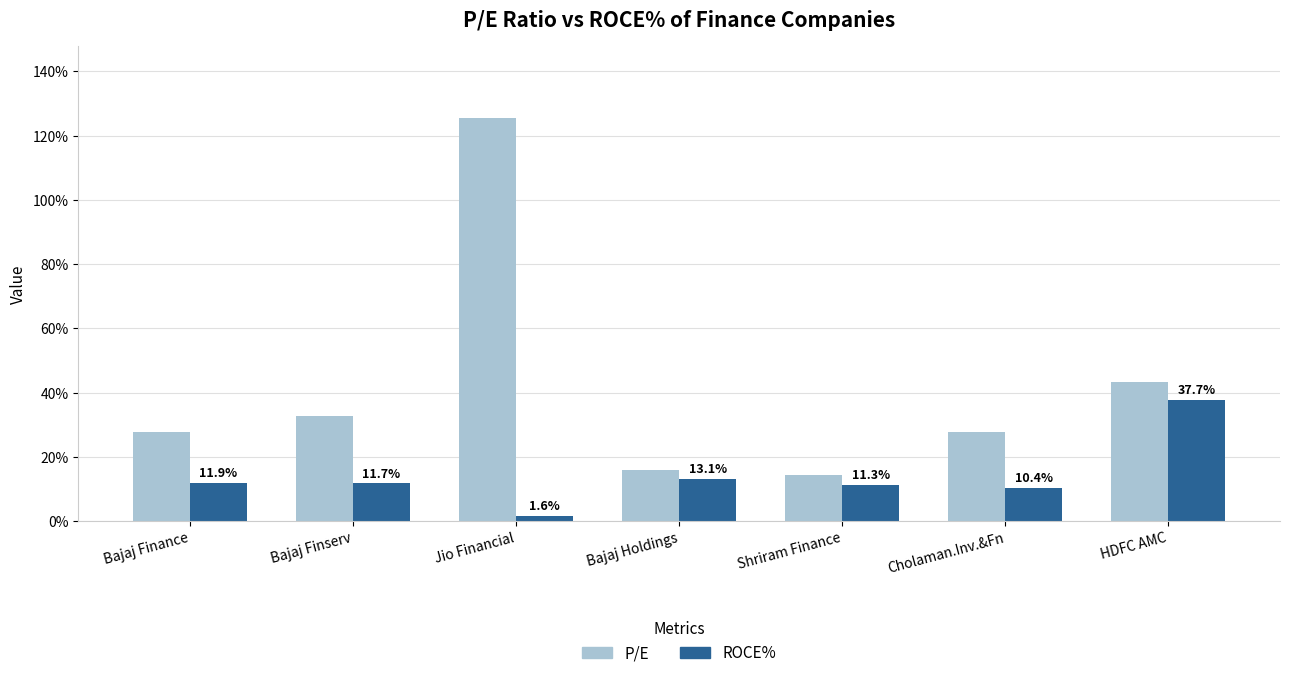

List the series in order of their overall mean, highest first.

P/E, ROCE%